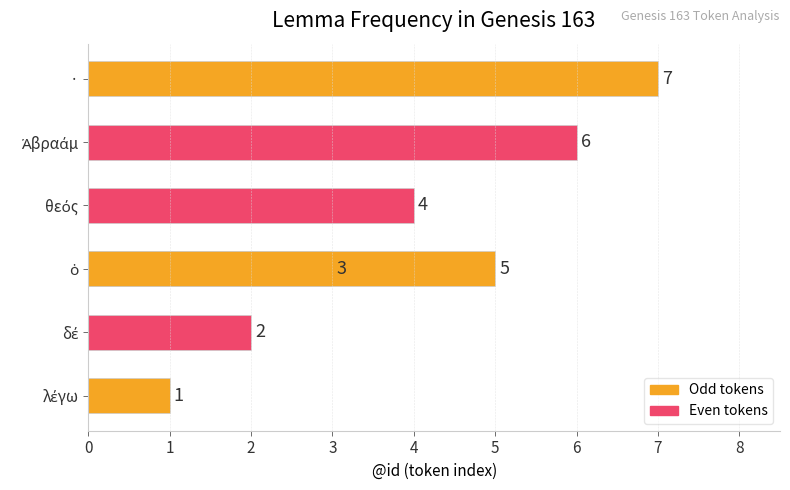

How many values exceed 4?

3